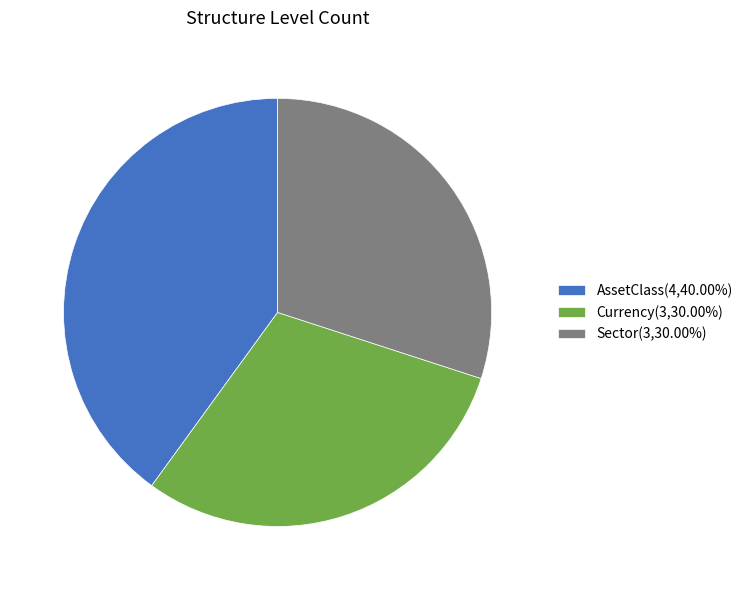

Count the number of slices in the pie.

3